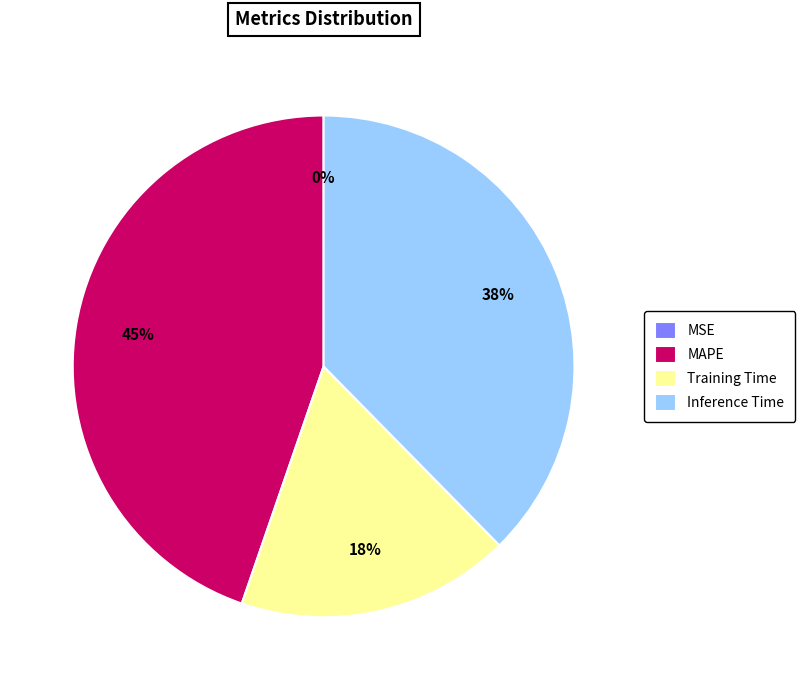

True or false: Inference Time accounts for 38% of the total.

True